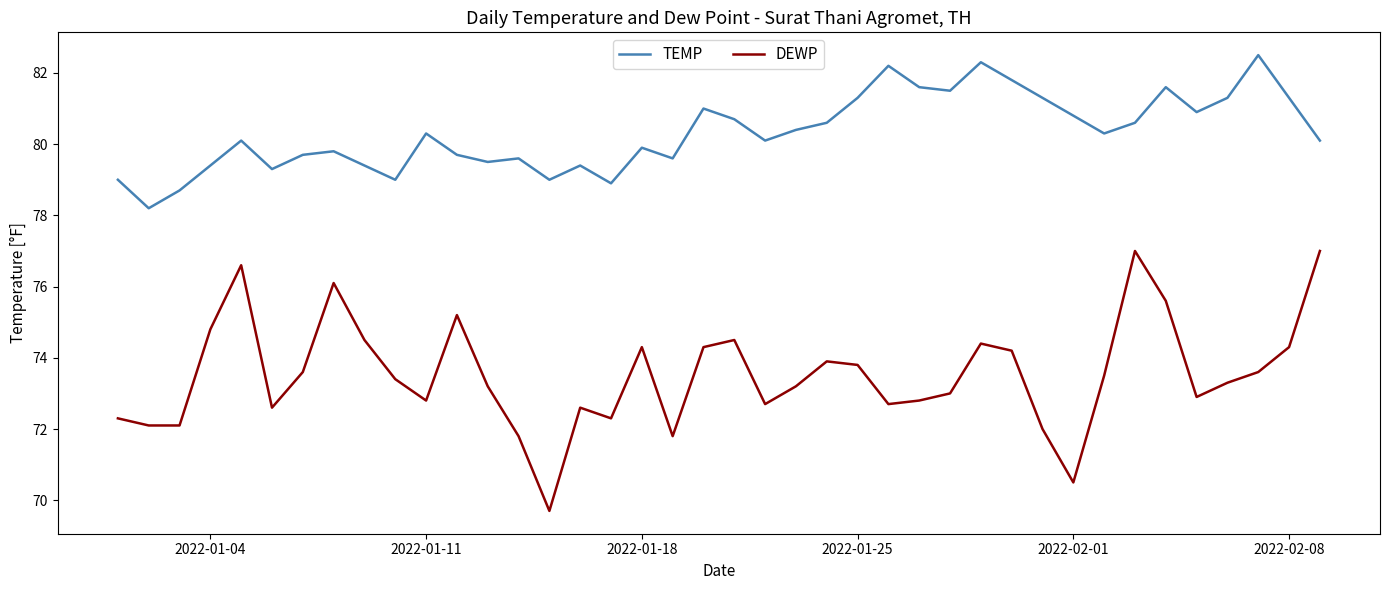

What is the smallest value displayed?

69.7